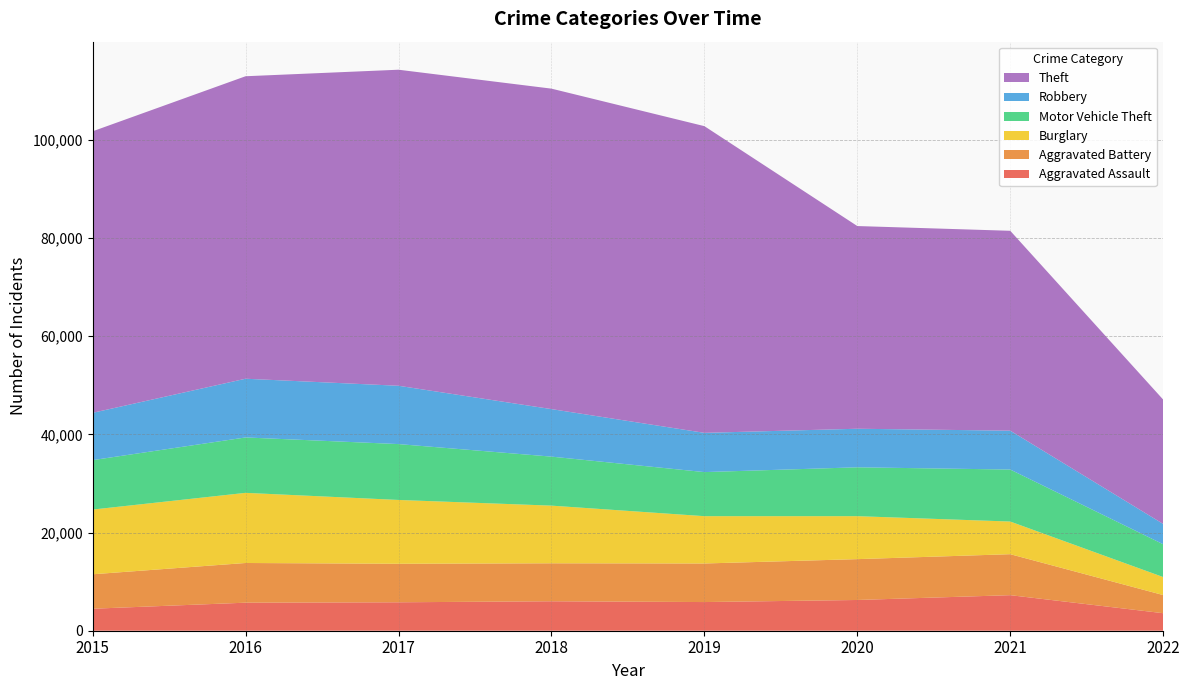

Reading left to right, what are all the values shown in this chart?

Aggravated Assault: 2015=4480	2016=5712	2017=5793	2018=6001	2019=5840	2020=6263	2021=7243	2022=3569
Aggravated Battery: 2015=7018	2016=8085	2017=7845	2018=7735	2019=7857	2020=8319	2021=8347	2022=3693
Burglary: 2015=13184	2016=14289	2017=13001	2018=11746	2019=9639	2020=8754	2021=6652	2022=3669
Motor Vehicle Theft: 2015=10068	2016=11286	2017=11380	2018=9983	2019=8978	2020=9953	2021=10591	2022=6682
Robbery: 2015=9638	2016=11960	2017=11880	2018=9679	2019=7994	2020=7855	2021=7919	2022=4137
Theft: 2015=57347	2016=61618	2017=64380	2018=65281	2019=62476	2020=41290	2021=40715	2022=25329